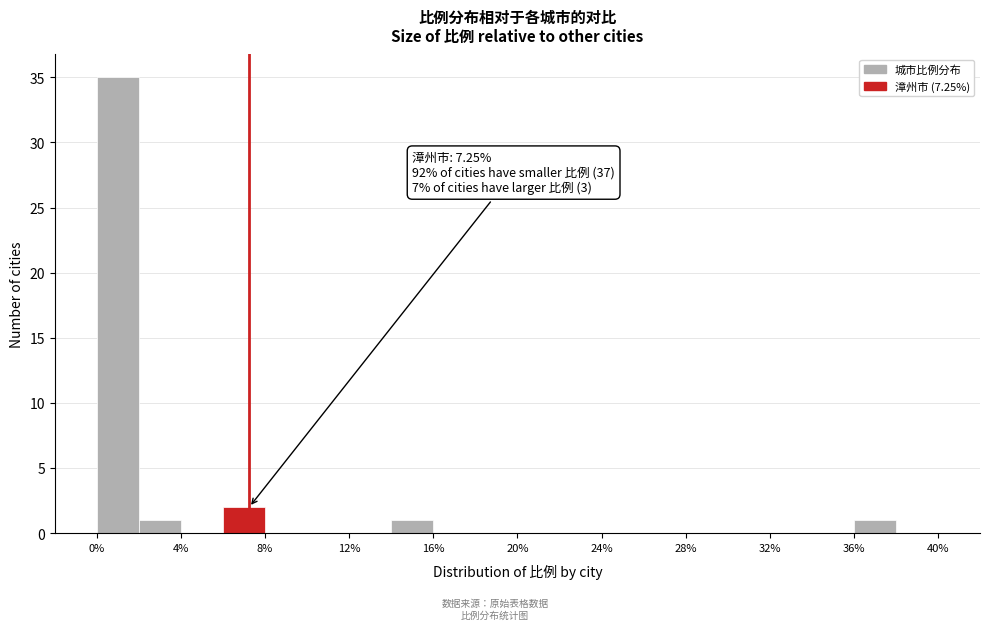

Over which range of the x-axis is the bar tallest?

0 to 2